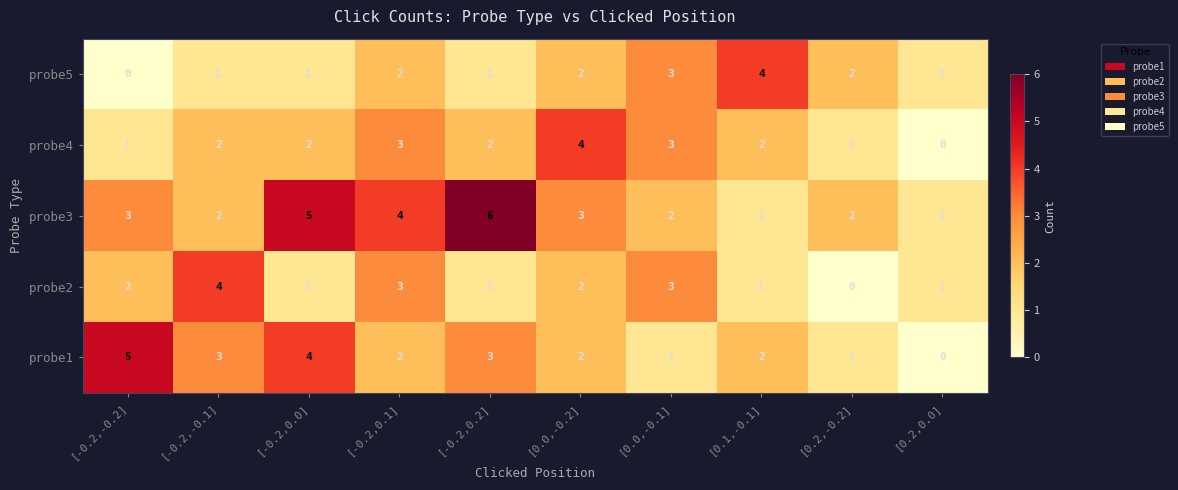

What is the total value across all series at [0.0,-0.1]?

12